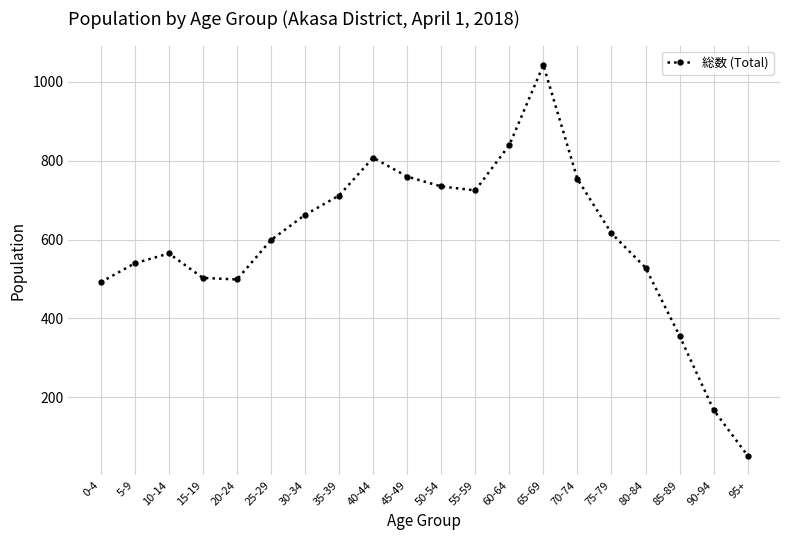

What is the value of the 2nd point from the left?

540